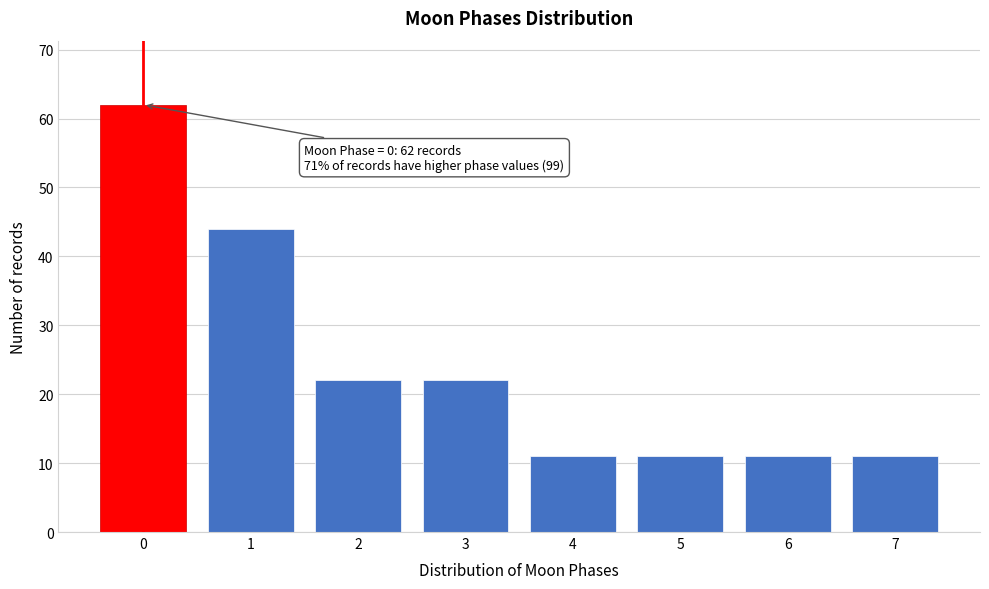

Reading left to right, list all the values displayed in this chart.

0=62	1=44	2=22	3=22	4=11	5=11	6=11	7=11